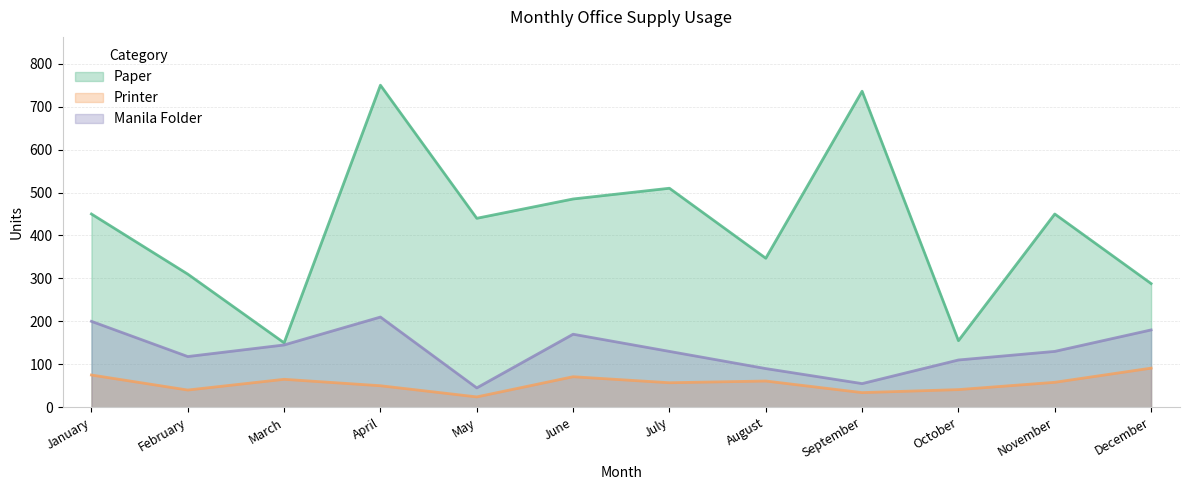

True or false: Manila Folder and Printer intersect in this chart.

False